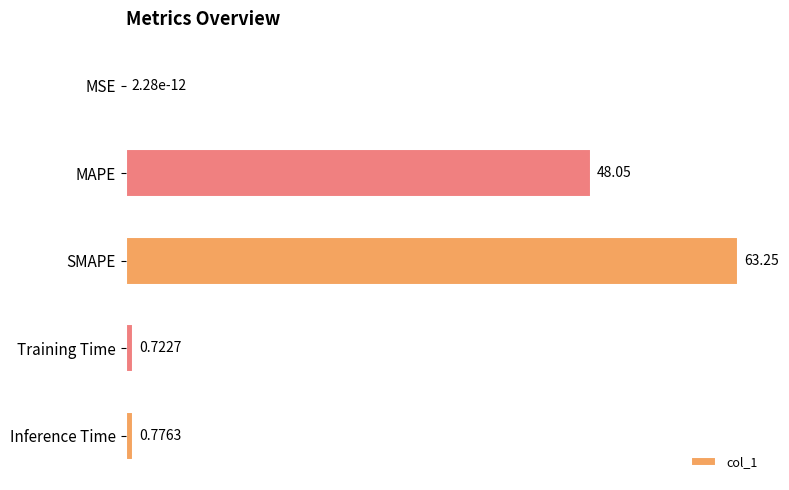

What is the sum of all values?

112.8